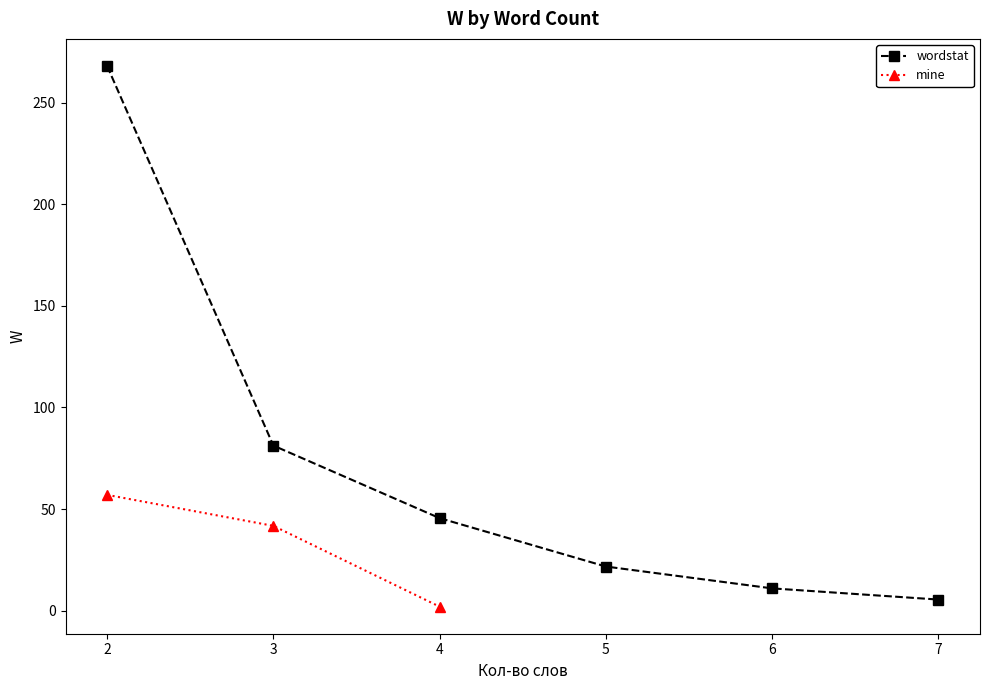

Between 2 and 3, which series saw the biggest shift?

wordstat